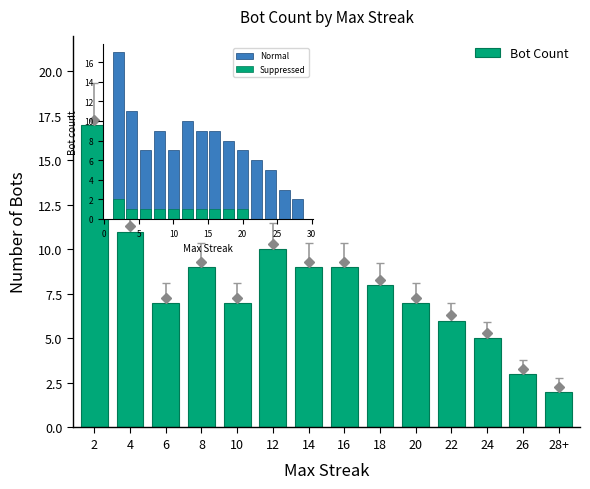

At which label is Normal closest to 9?

8